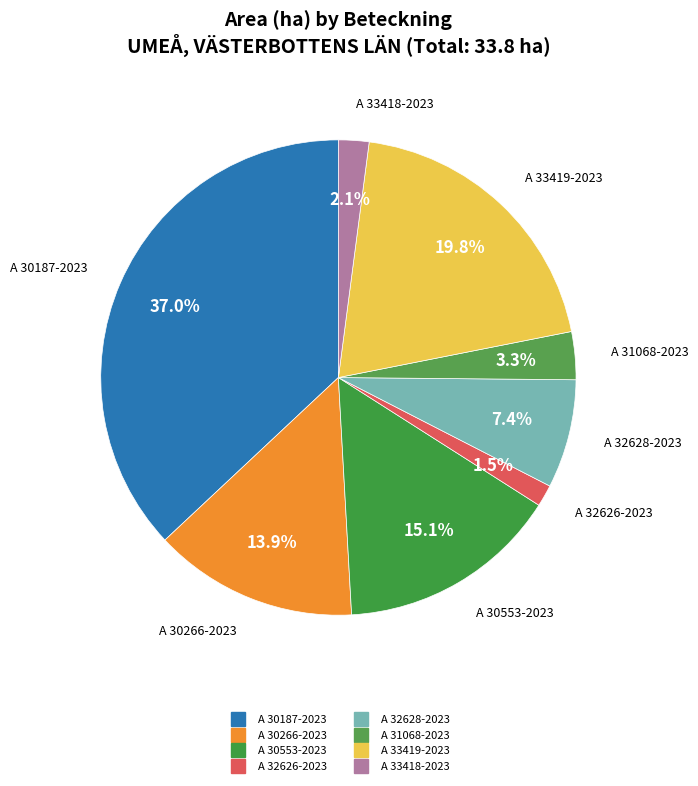

Which slice is the smallest?

A 32626-2023